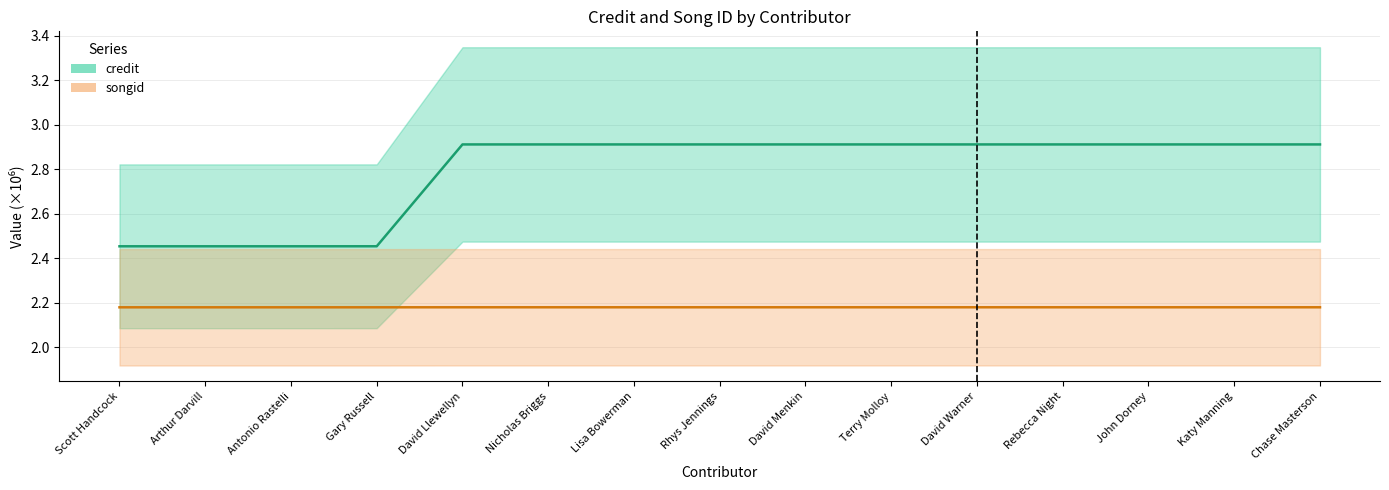

What is the sum of all credit values?

41.8